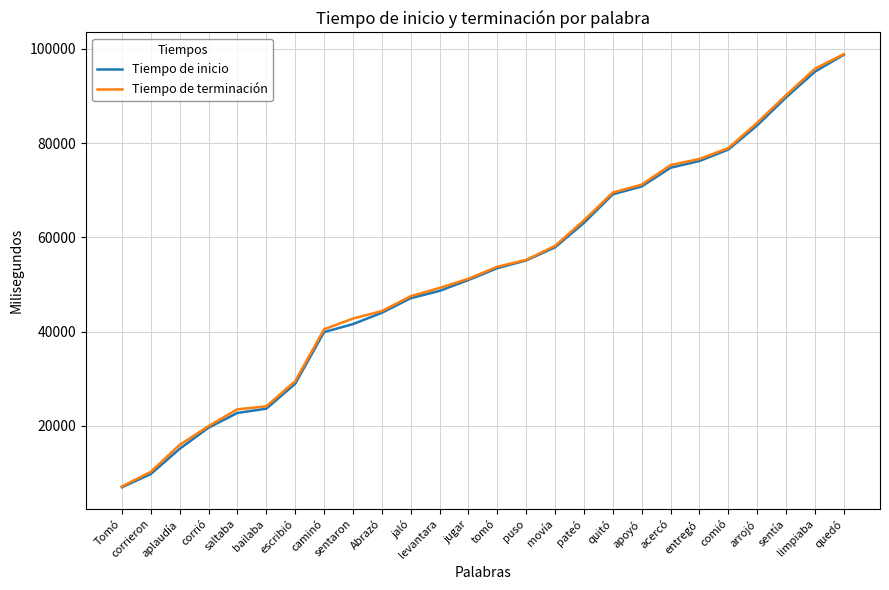

Between bailaba and jaló, which series saw the biggest shift?

Tiempo de inicio